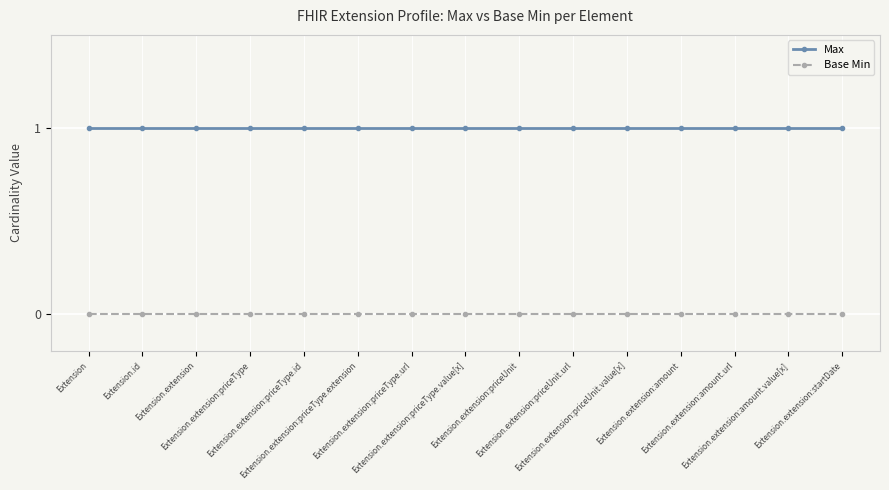

List the series in order of their peak value, highest first.

Max, Base Min